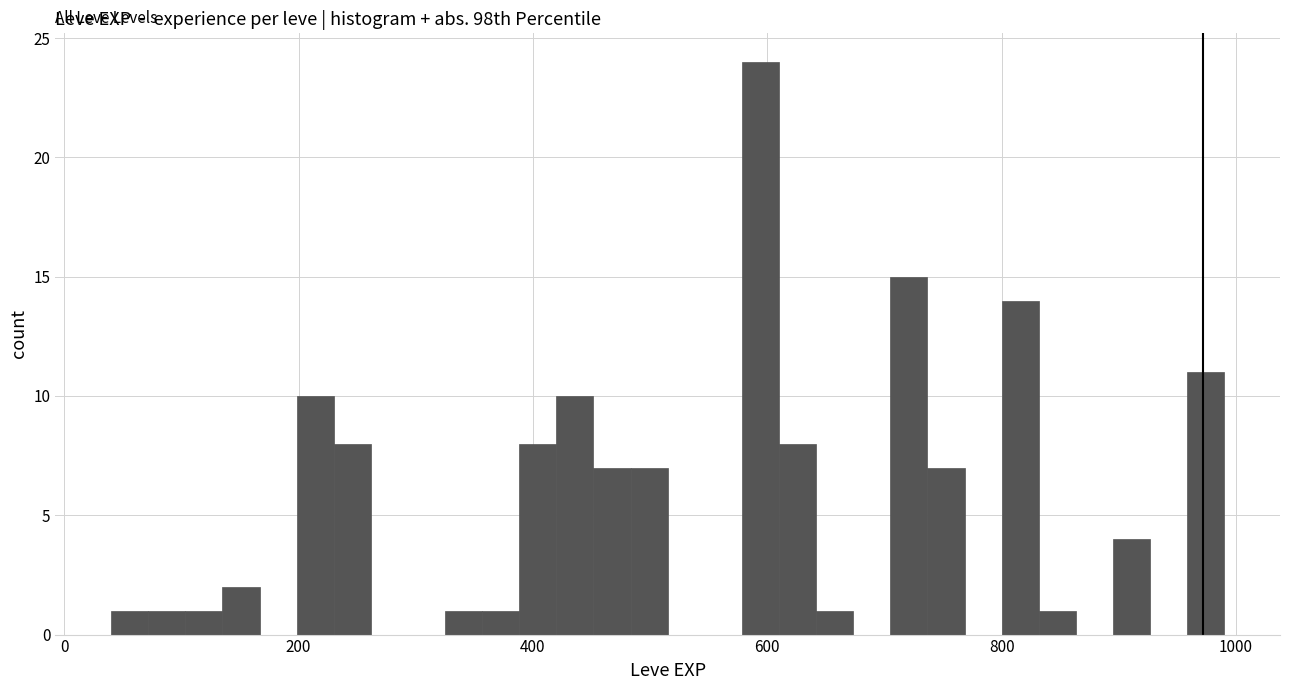

Read against the x-axis, roughly where is the centre of the tallest bar?

600